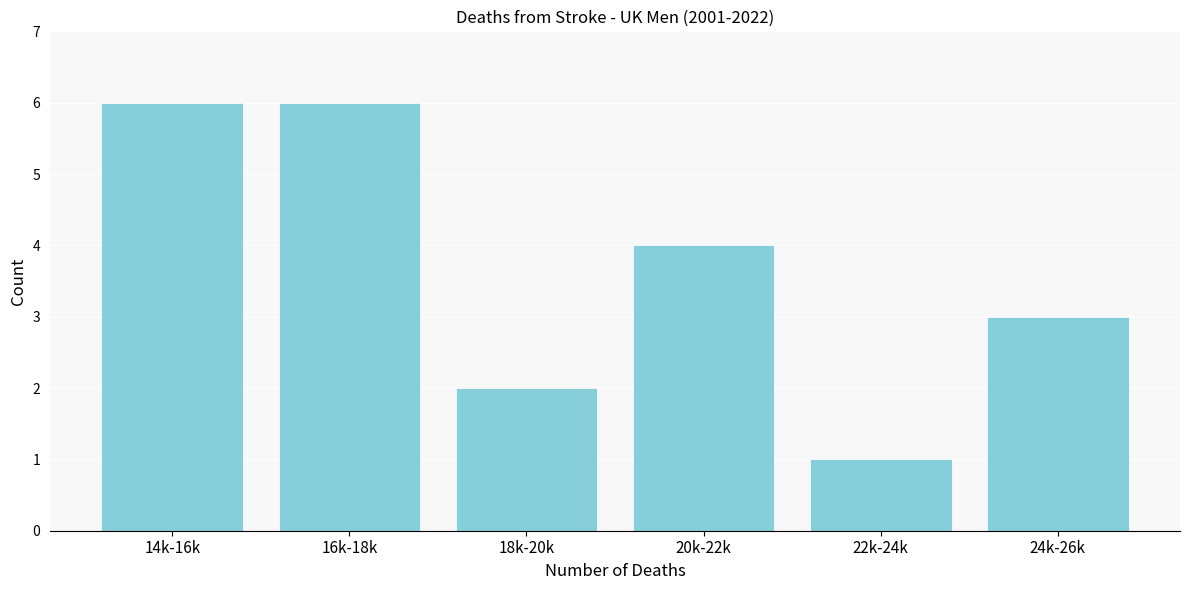

Reading left to right, list all the values displayed in this chart.

14k-16k=6	16k-18k=6	18k-20k=2	20k-22k=4	22k-24k=1	24k-26k=3